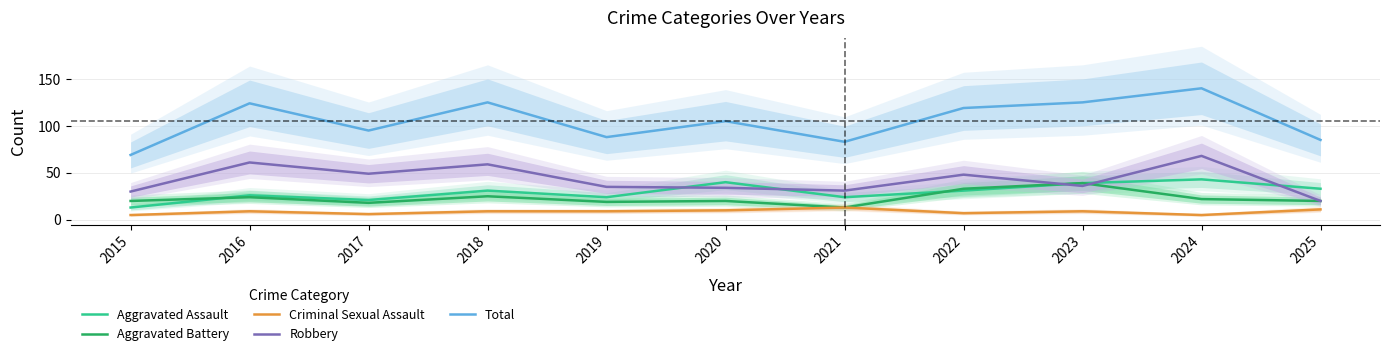

True or false: Total and Robbery intersect in this chart.

False